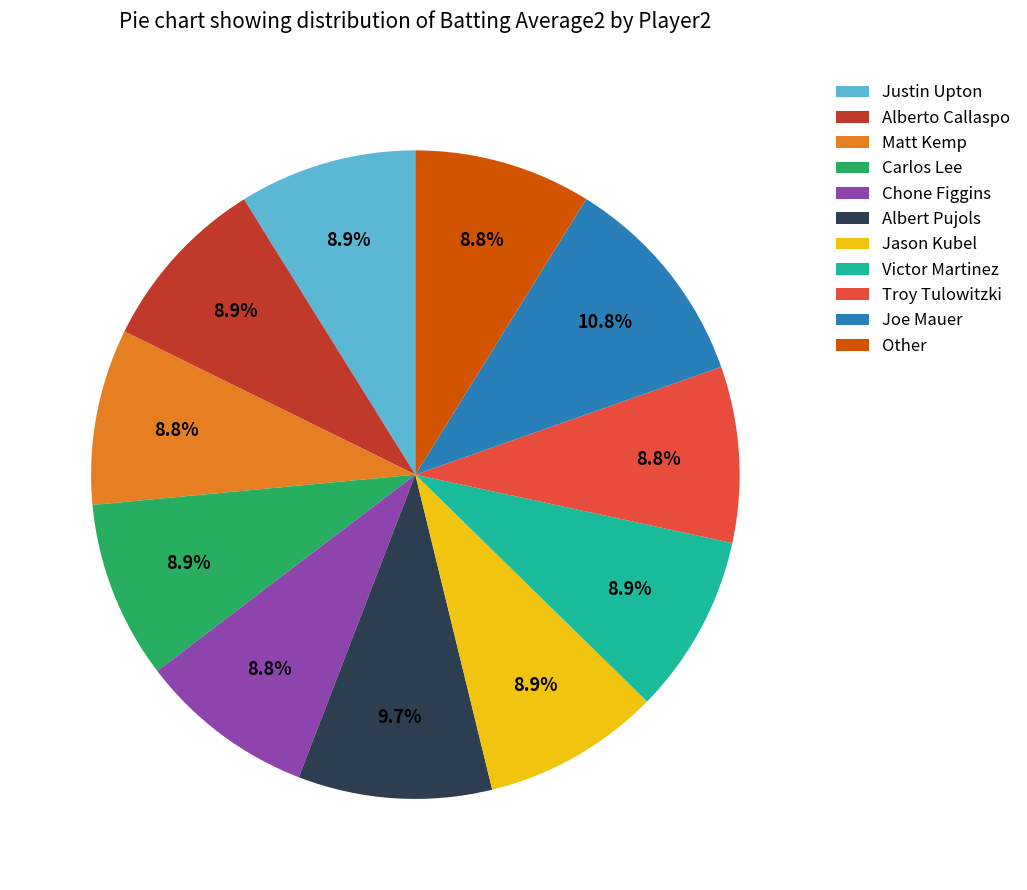

How many segments does this pie chart have?

11